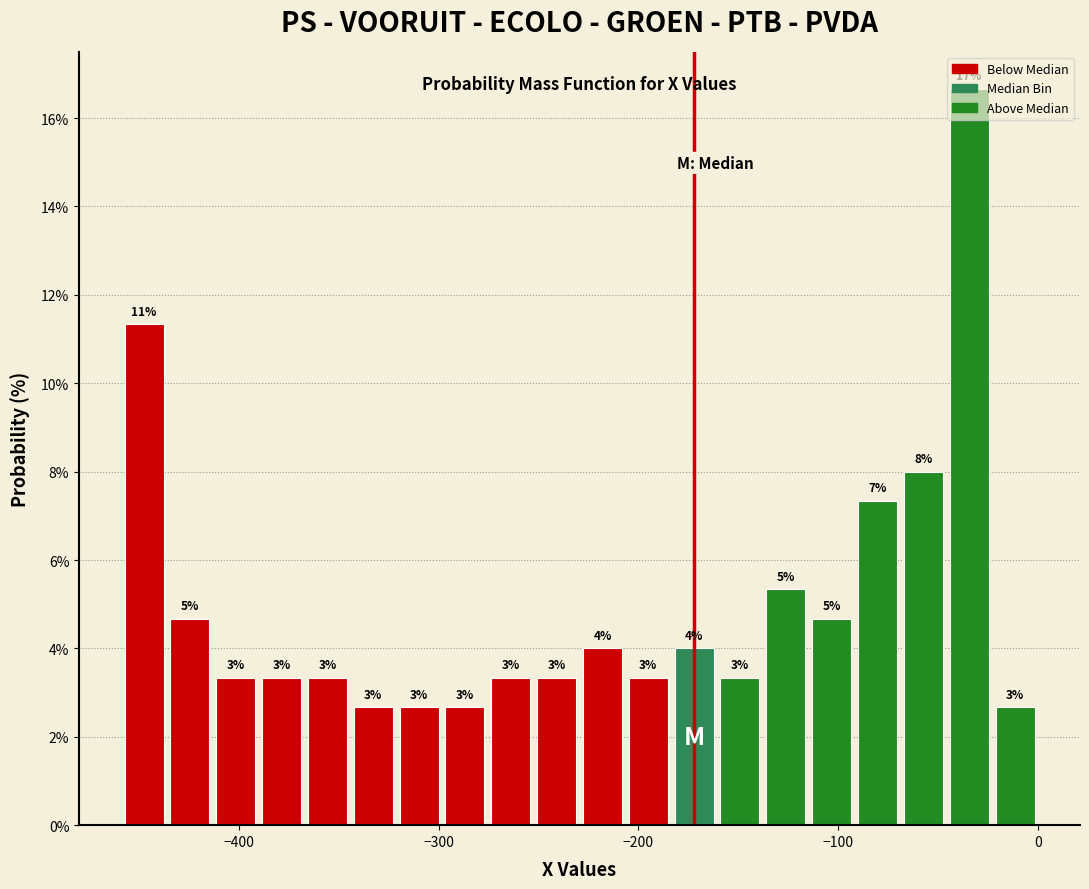

Read against the x-axis, roughly where is the centre of the tallest bar?

-30